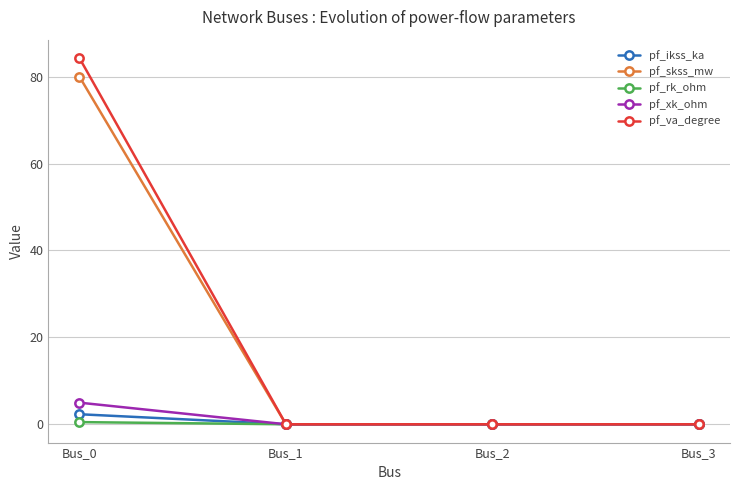

Is it true that pf_va_degree equals 84.3 at Bus_0?

True